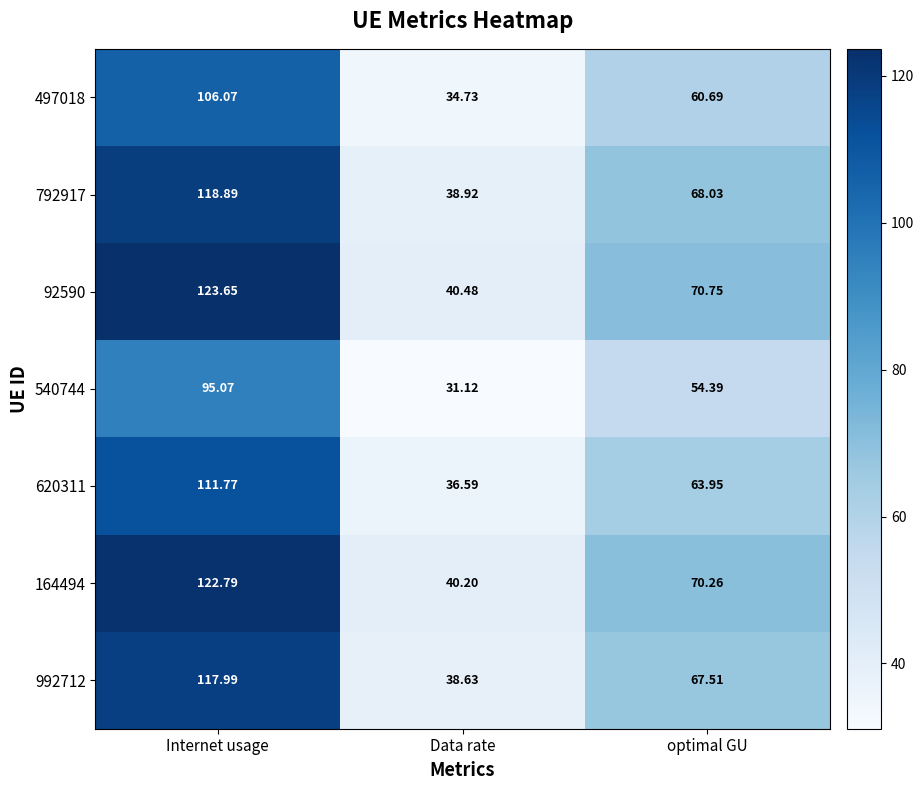

How many categories are shown in the chart?

3